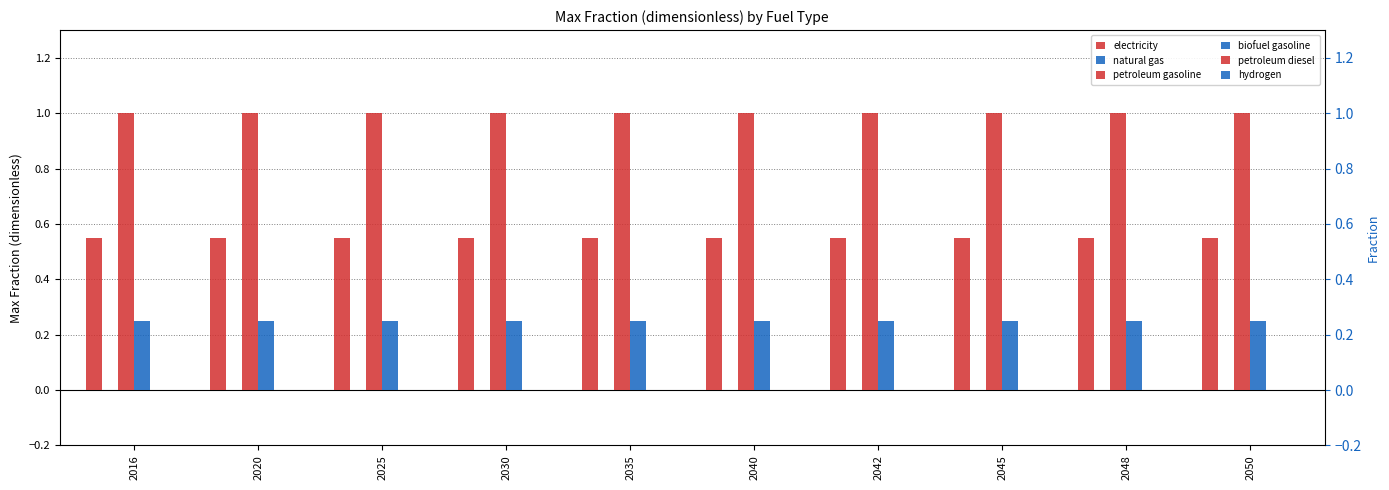

Reading left to right, transcribe all the data shown in this chart.

electricity: 2016=0.6	2020=0.6	2025=0.6	2030=0.6	2035=0.6	2040=0.6	2042=0.6	2045=0.6	2048=0.6	2050=0.6
natural gas: 2016=0.0	2020=0.0	2025=0.0	2030=0.0	2035=0.0	2040=0.0	2042=0.0	2045=0.0	2048=0.0	2050=0.0
petroleum gasoline: 2016=1.0	2020=1.0	2025=1.0	2030=1.0	2035=1.0	2040=1.0	2042=1.0	2045=1.0	2048=1.0	2050=1.0
biofuel gasoline: 2016=0.2	2020=0.2	2025=0.2	2030=0.2	2035=0.2	2040=0.2	2042=0.2	2045=0.2	2048=0.2	2050=0.2
petroleum diesel: 2016=0.0	2020=0.0	2025=0.0	2030=0.0	2035=0.0	2040=0.0	2042=0.0	2045=0.0	2048=0.0	2050=0.0
hydrogen: 2016=0.0	2020=0.0	2025=0.0	2030=0.0	2035=0.0	2040=0.0	2042=0.0	2045=0.0	2048=0.0	2050=0.0